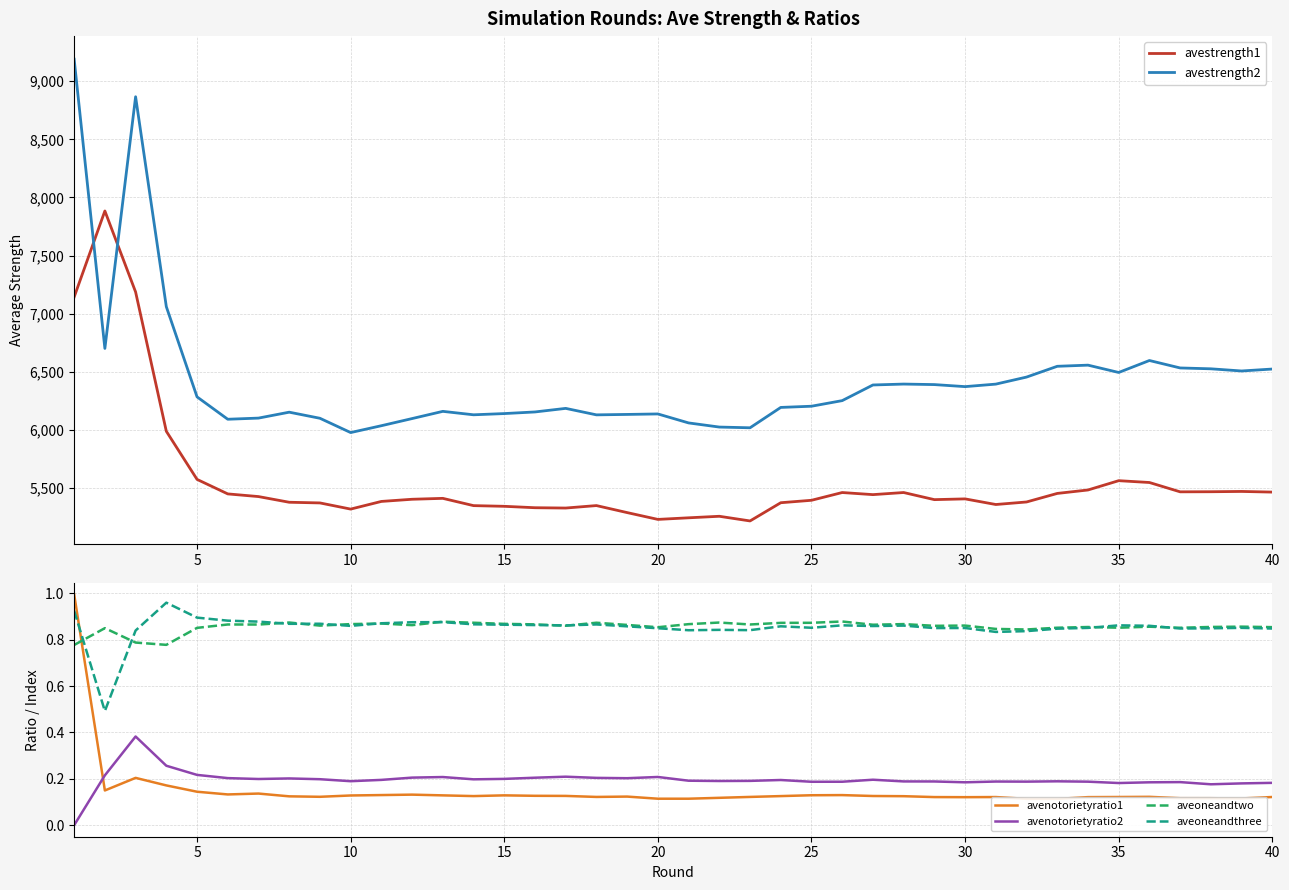

How many aveoneandtwo values are between 0 and 1?

40